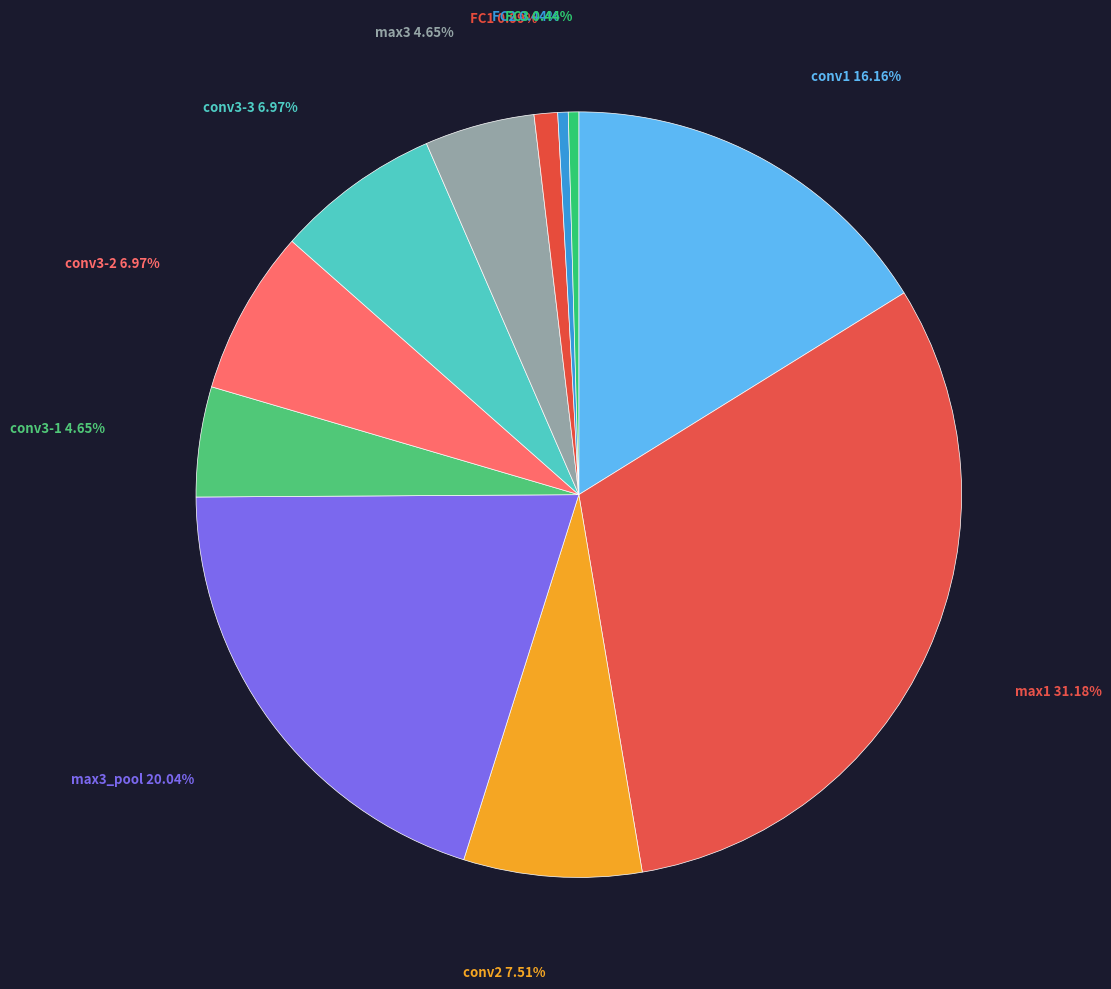

Rank the categories by value from lowest to highest.

FC2, FC3, FC1, conv3-1, max3, conv3-2, conv3-3, conv2, conv1, max3_pool, max1